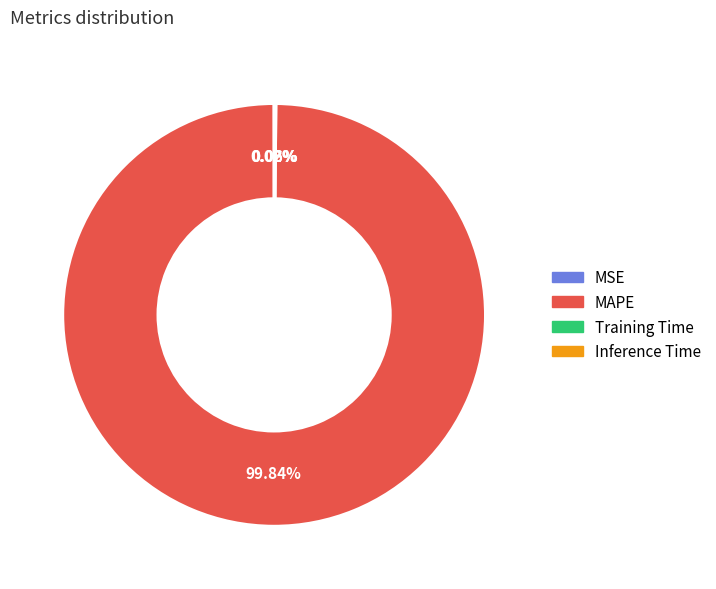

What is the largest slice in the pie chart?

MAPE